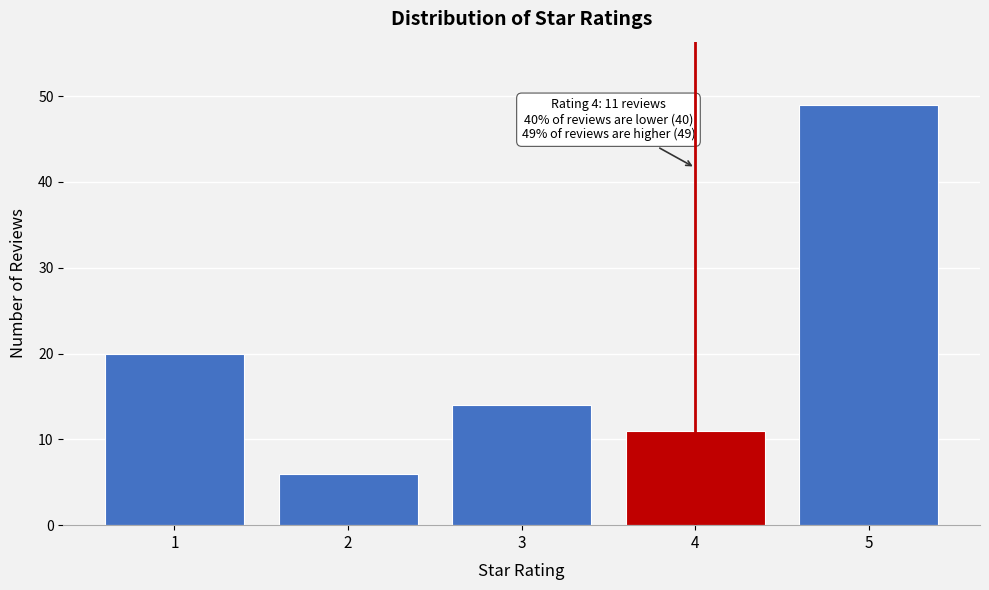

Reading left to right, list all the values displayed in this chart.

1=20	2=6	3=14	4=11	5=49